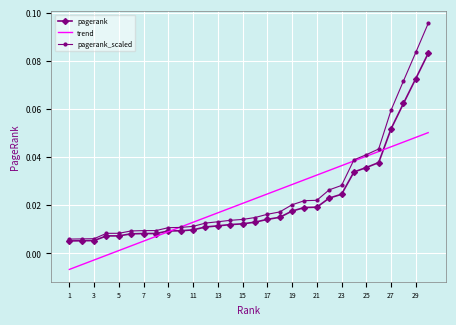

Rank the series by their maximum value, from lowest to highest.

trend, pagerank, pagerank_scaled